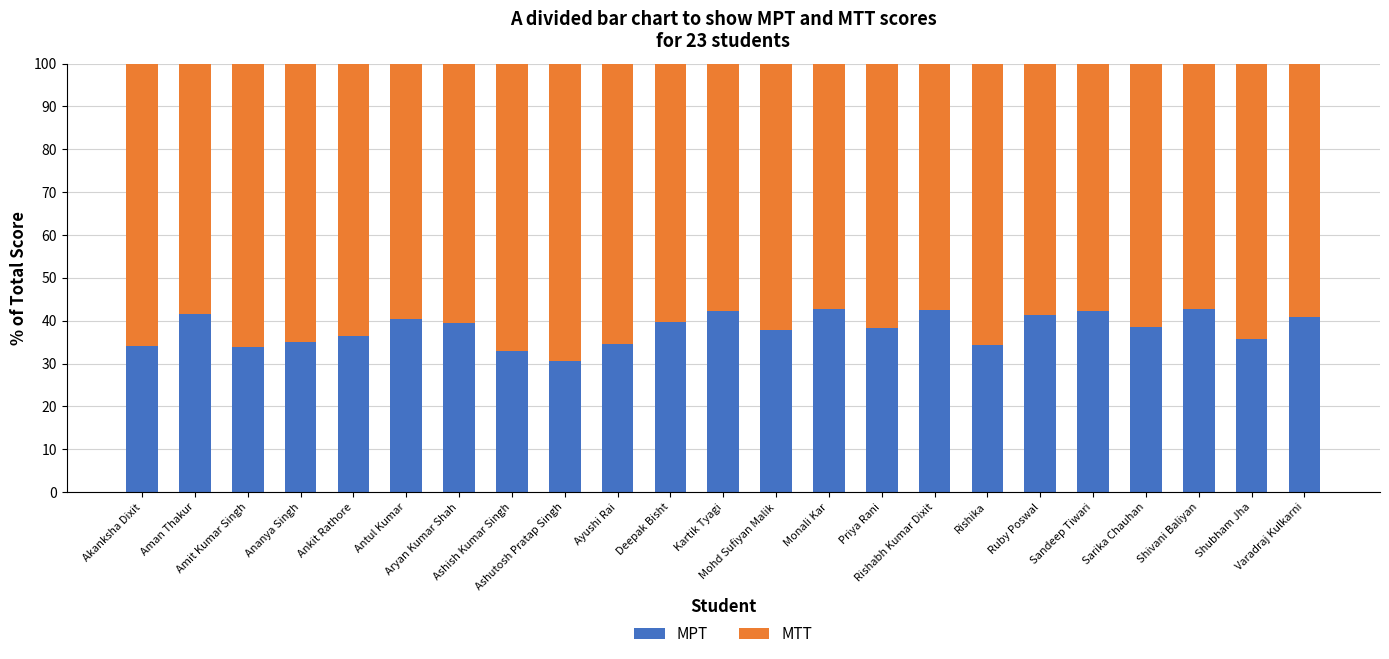

What is the sum of all MPT values?

878.4